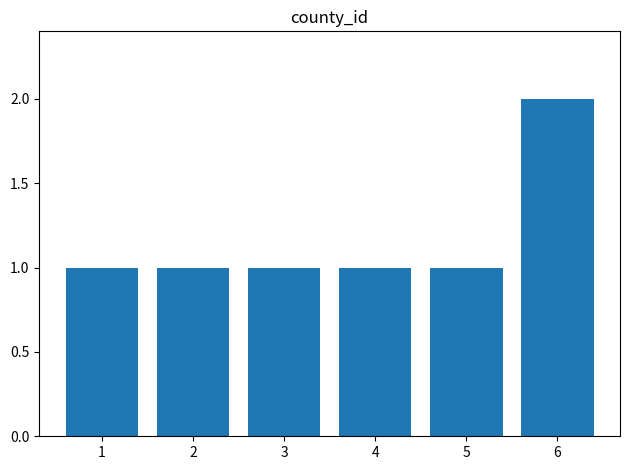

True or false: the data shows 2 at 4.

False